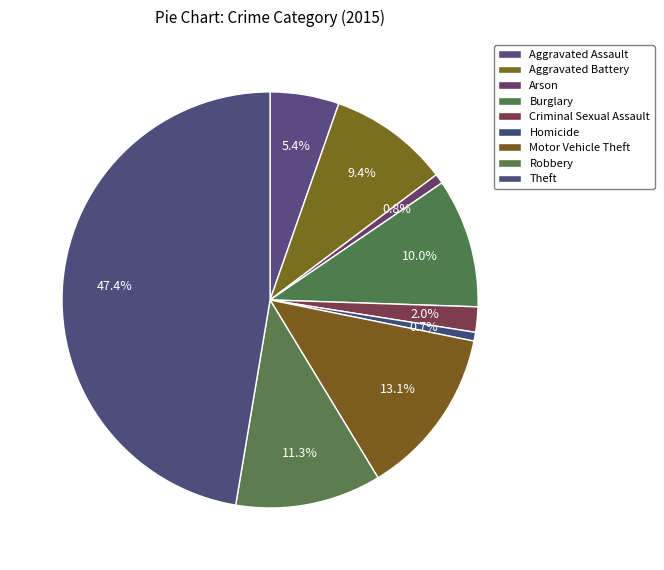

Count the number of slices in the pie.

9